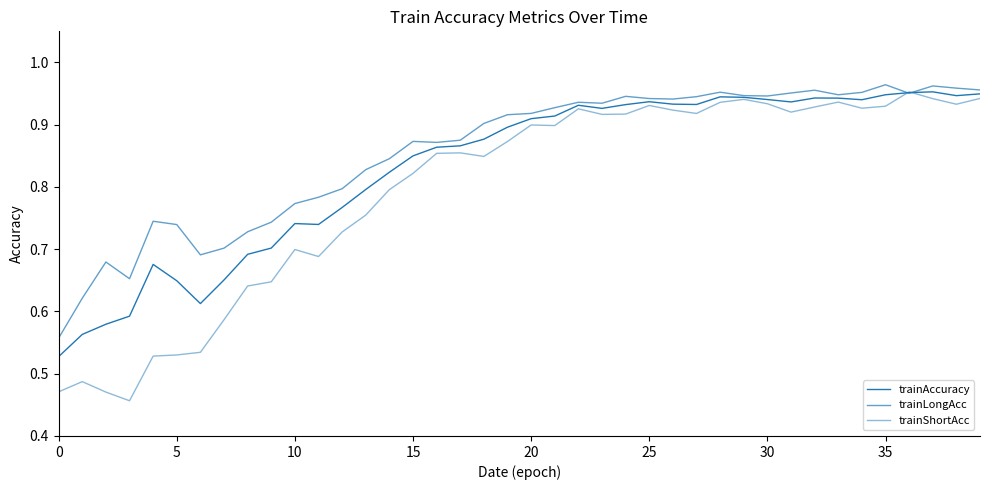

At how many categories does at least one series exceed 0?

40